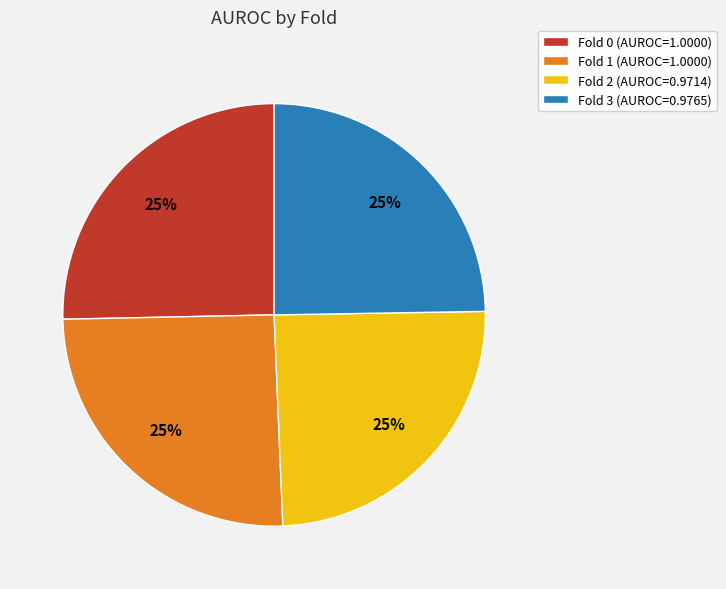

How many slices are in this pie chart?

4